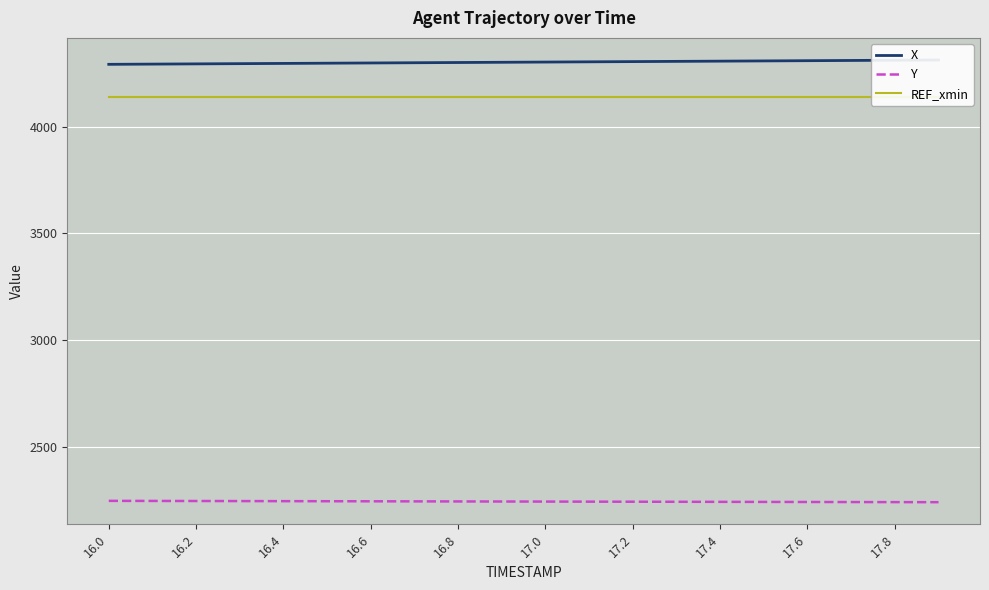

The value of X at 16.8 is 6150.9. True or false?

False